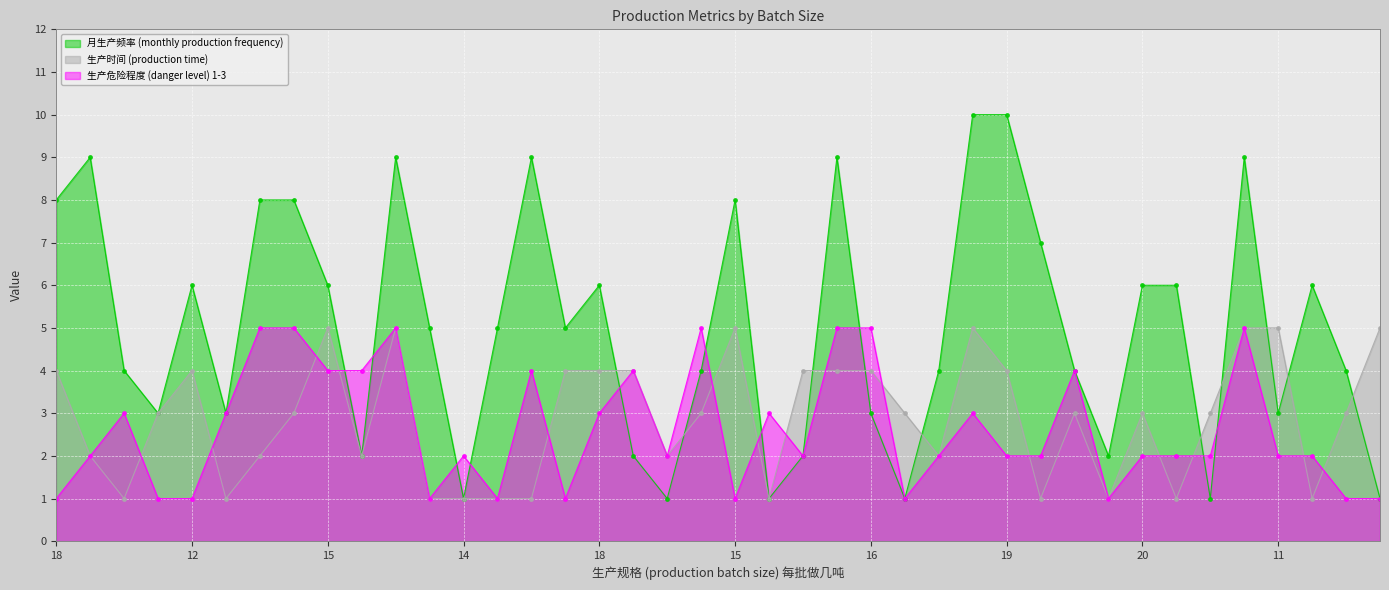

How many lines are shown in the chart?

3